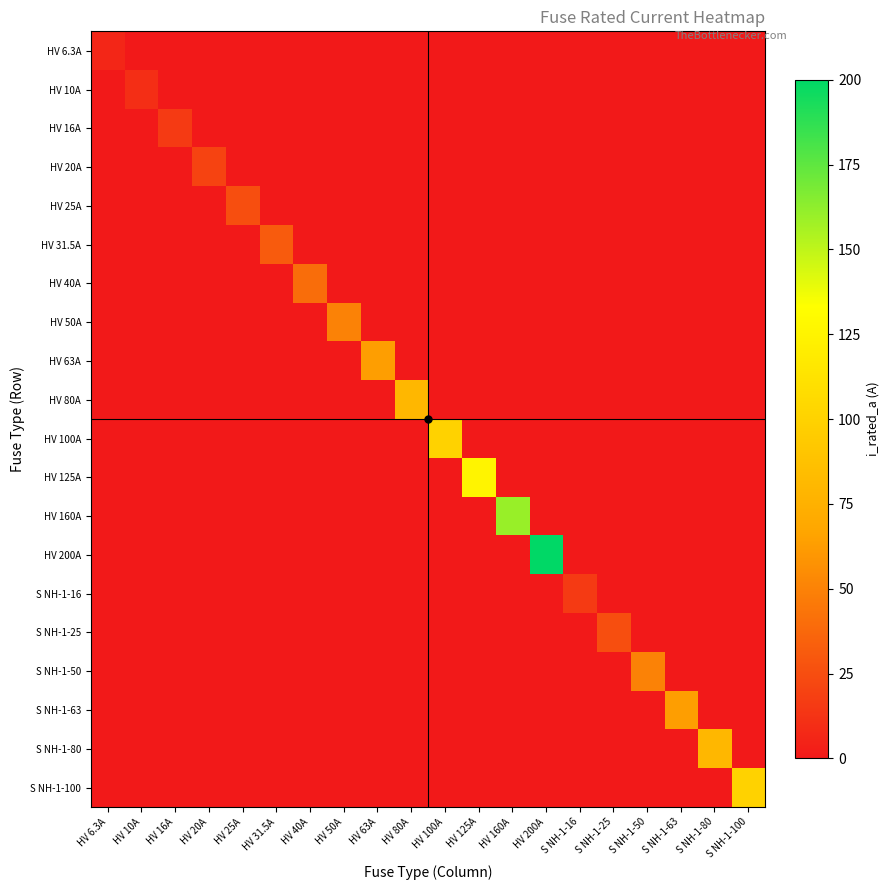

What is the maximum value shown in the chart?

200.0